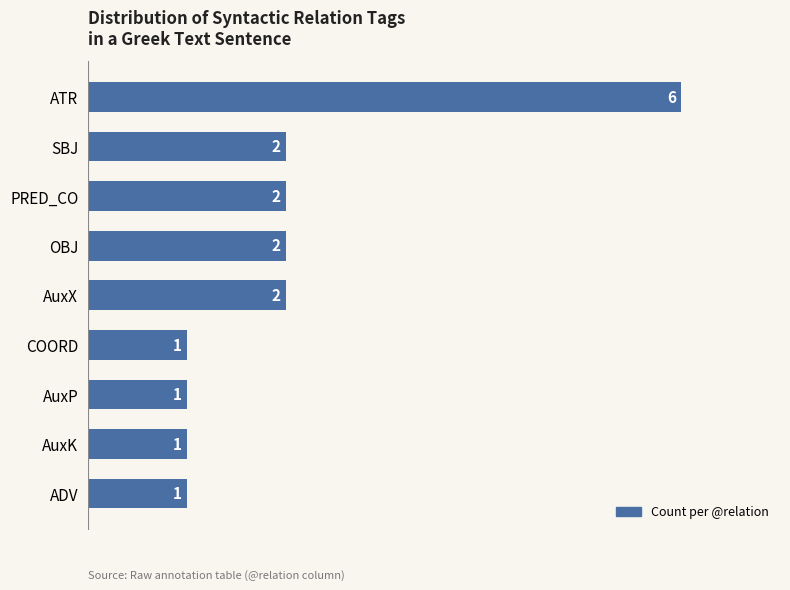

Reading top to bottom, list all the values displayed in this chart.

ATR=6	SBJ=2	PRED_CO=2	OBJ=2	AuxX=2	COORD=1	AuxP=1	AuxK=1	ADV=1